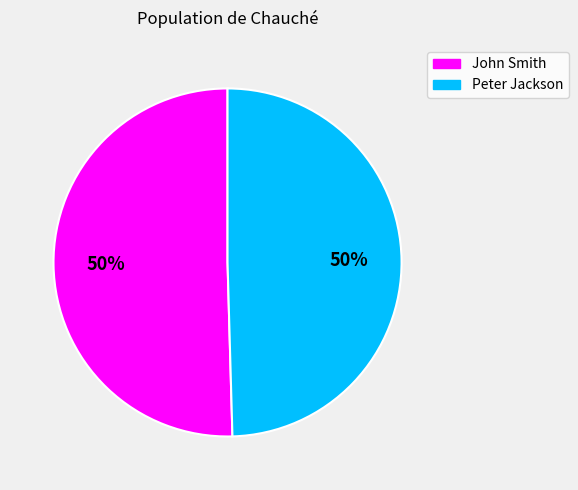

Do Peter Jackson and John Smith together represent more than half of the pie?

Yes